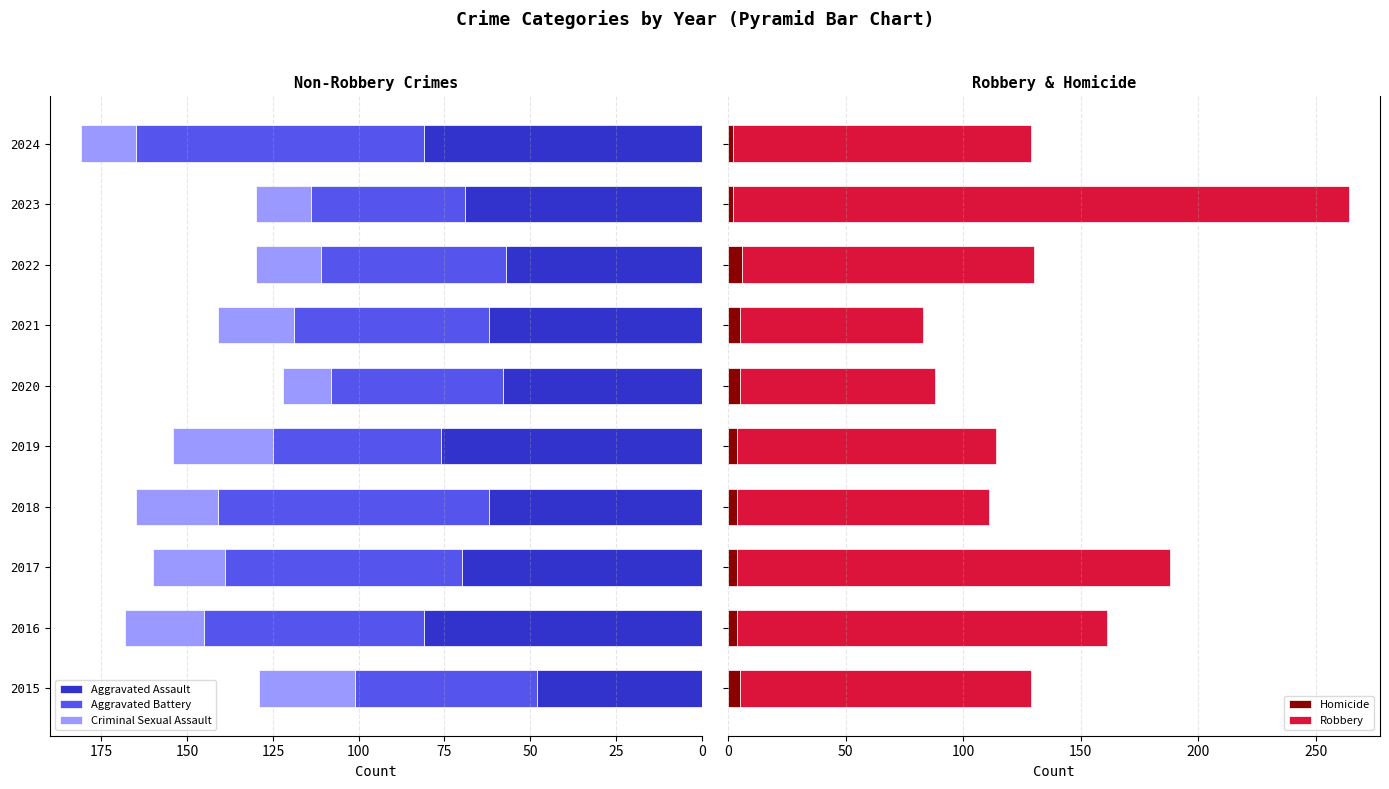

What are all the series names shown in the legend?

Aggravated Assault, Aggravated Battery, Criminal Sexual Assault, Homicide, Robbery